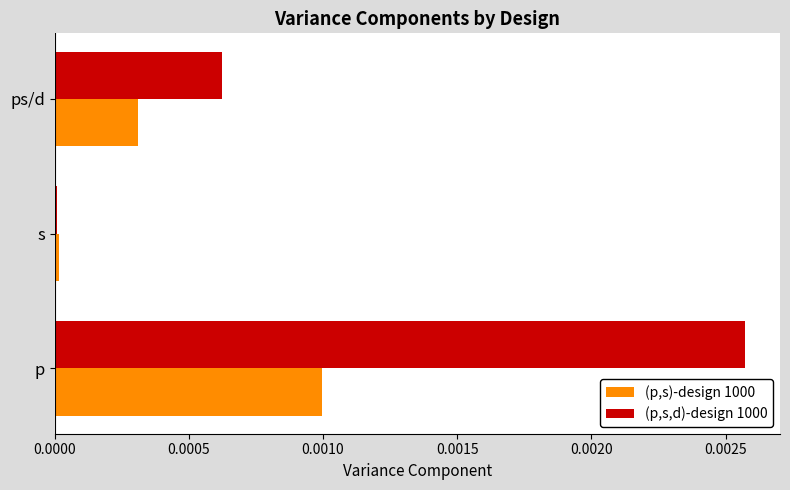

At which label does (p,s)-design 1000 reach its peak?

p